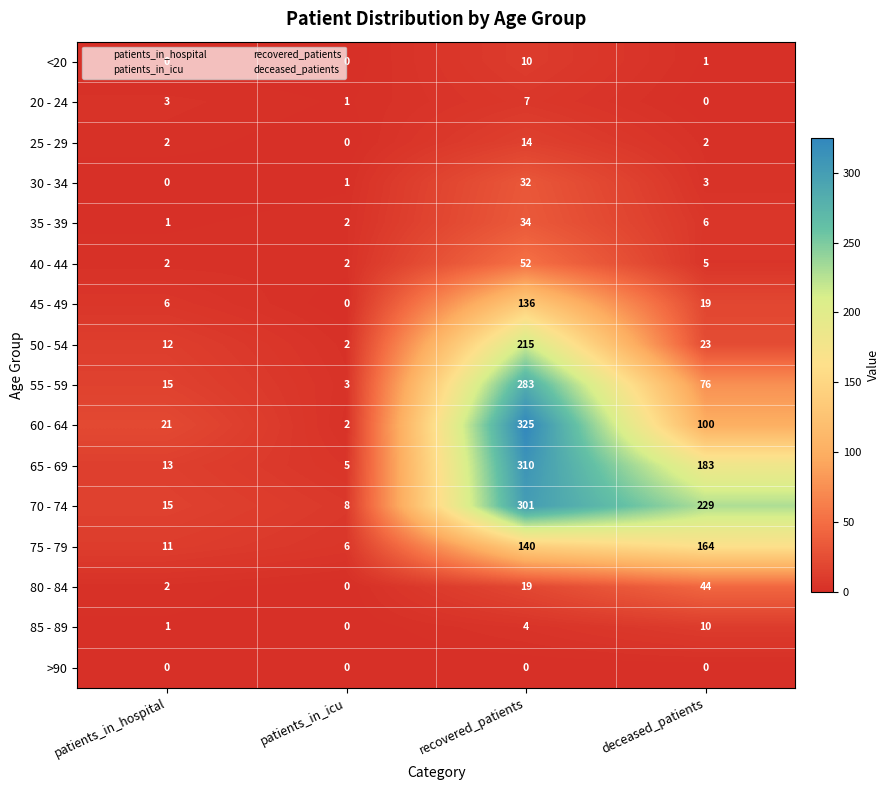

Count the number of categories in the chart.

4